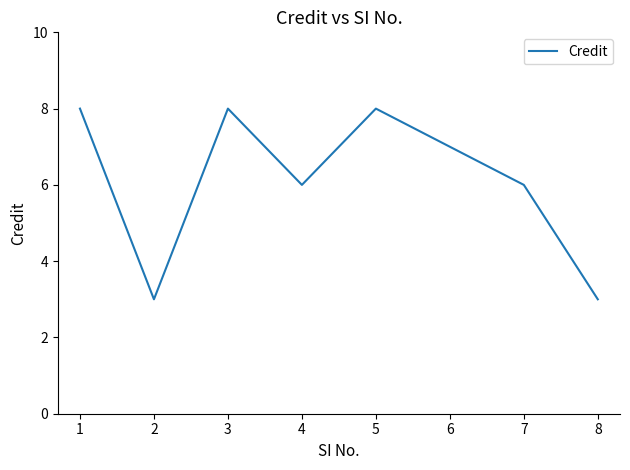

The value at 3 is 3. True or false?

False